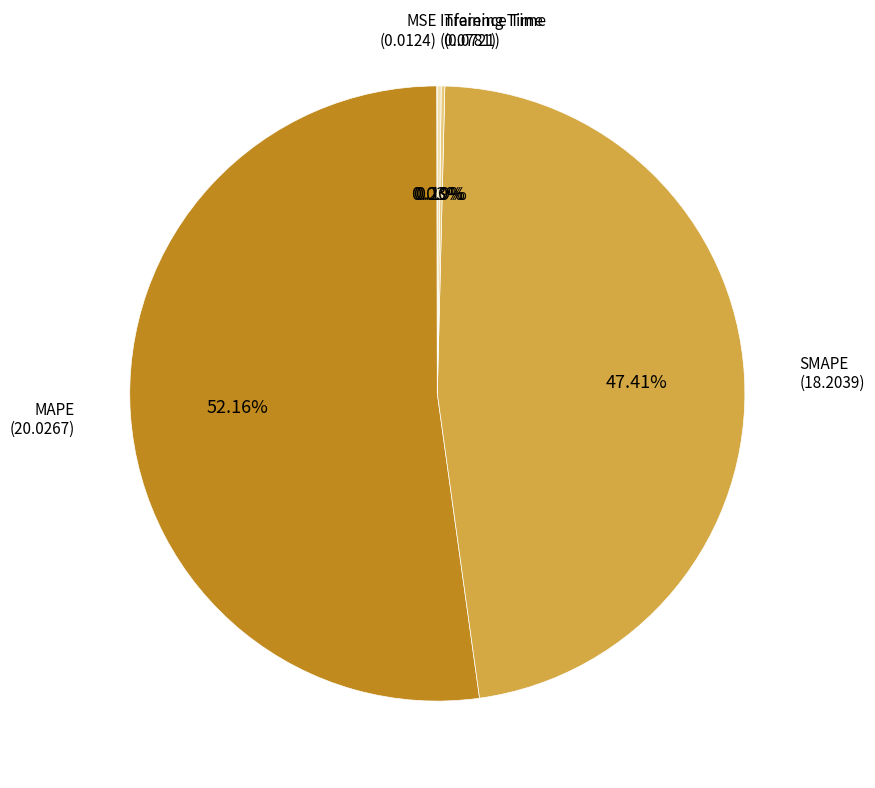

Is there any slice that represents more than half of the pie?

Yes